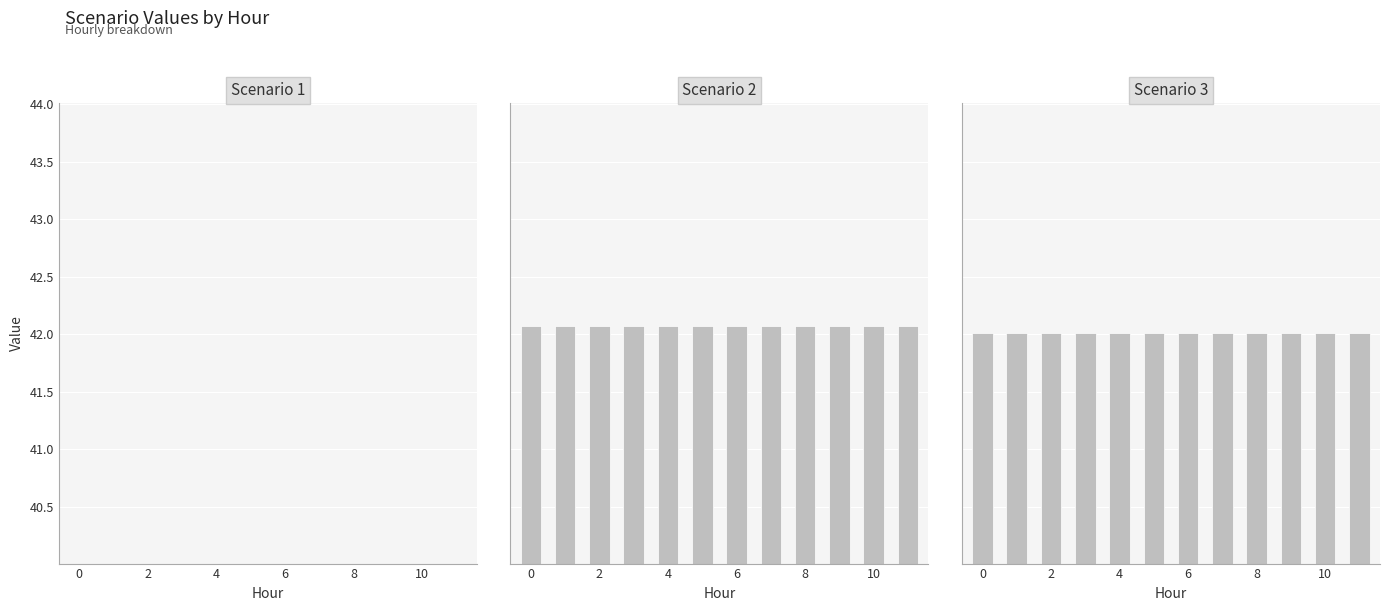

What is the value of the Scenario 1 bar at the 9th from the left?

37.6